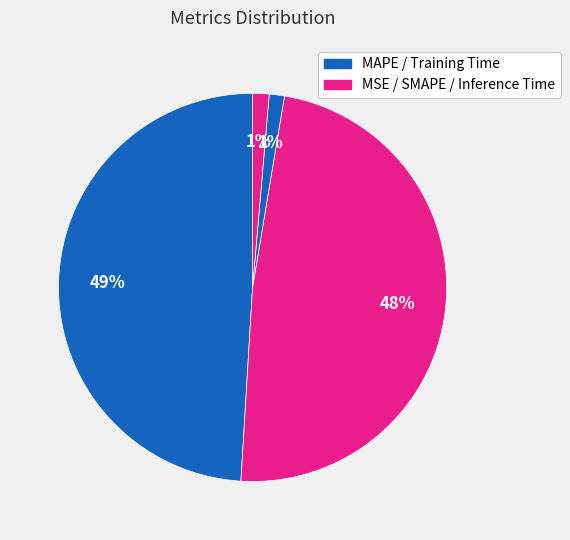

How many segments does this pie chart have?

5